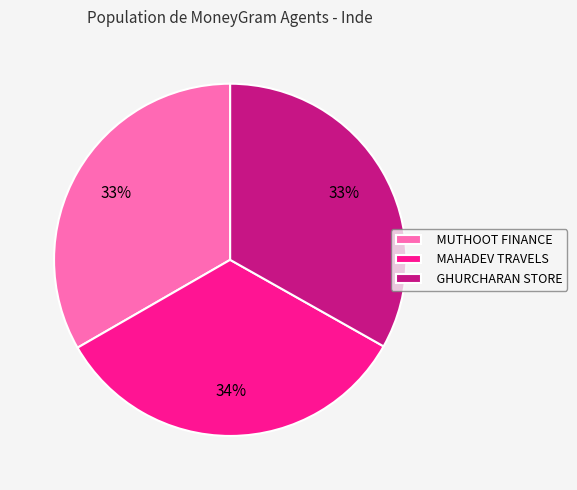

Approximately how many times larger is the value at MUTHOOT FINANCE compared to GHURCHARAN STORE?

1.0